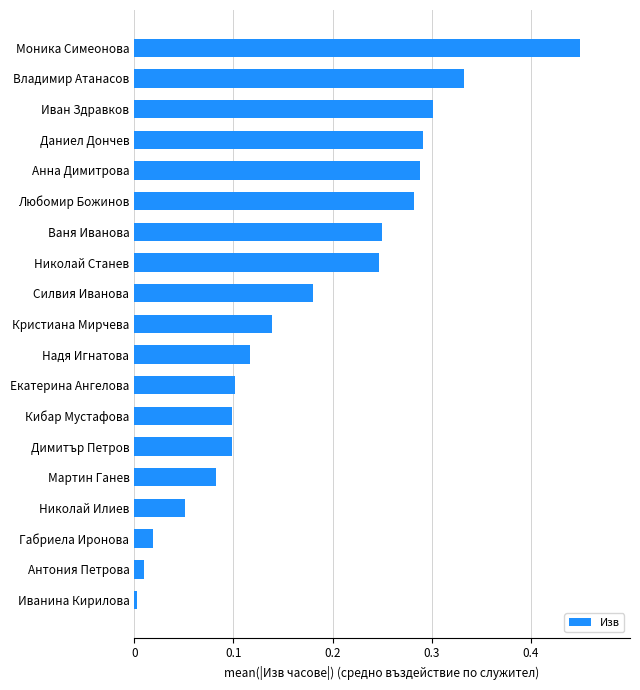

Which has a higher value, Анна Димитрова or Иванина Кирилова?

Анна Димитрова